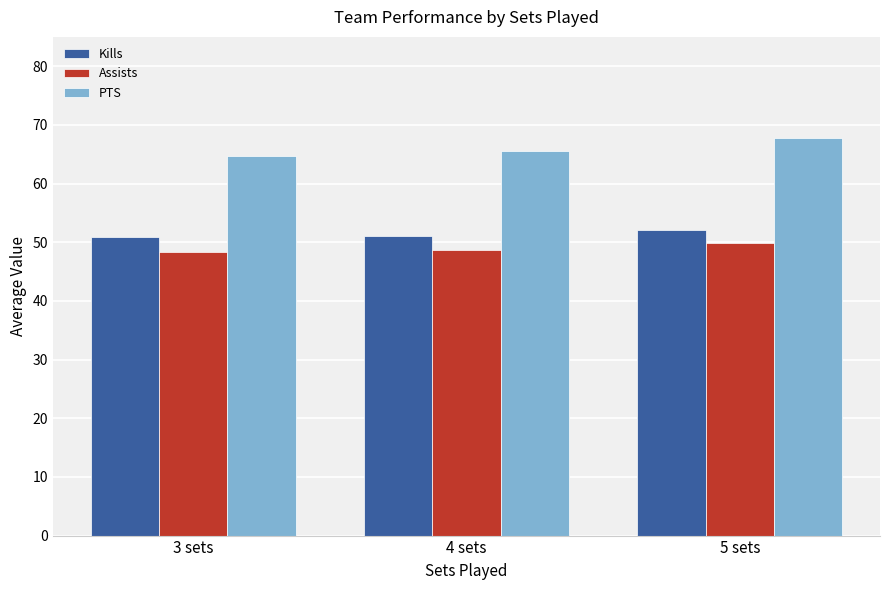

At which label does Kills reach its peak?

5 sets